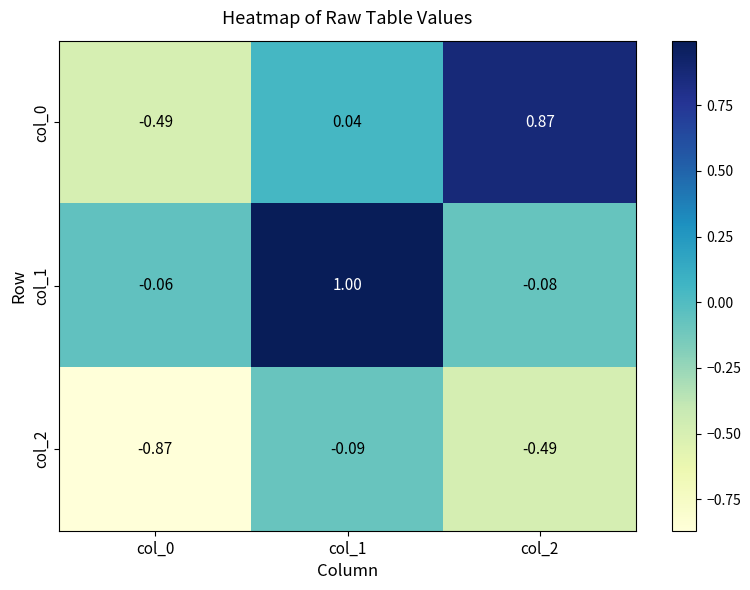

Reading left to right, extract all data points from this chart.

col_0: col_0=-0.5	col_1=0.0	col_2=0.9
col_1: col_0=-0.1	col_1=1.0	col_2=-0.1
col_2: col_0=-0.9	col_1=-0.1	col_2=-0.5